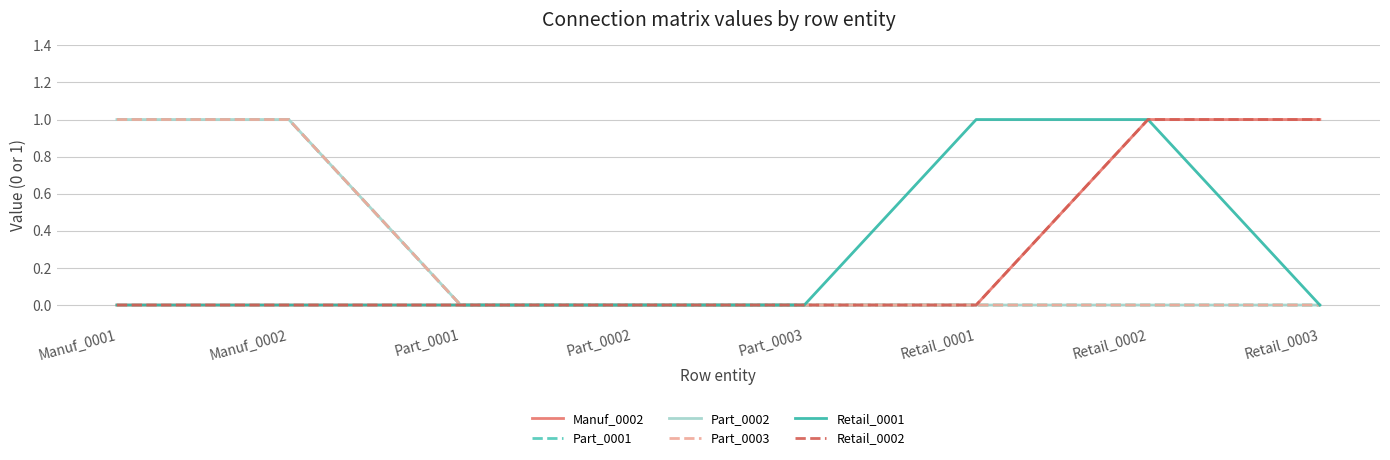

Does the chart have visible grid lines?

Yes